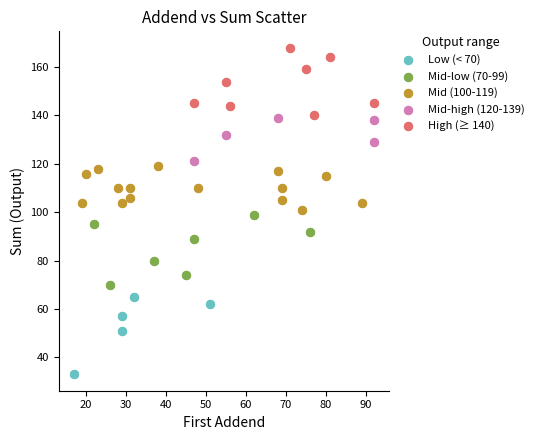

Which series contains the lowest Y value?

Low (< 70)